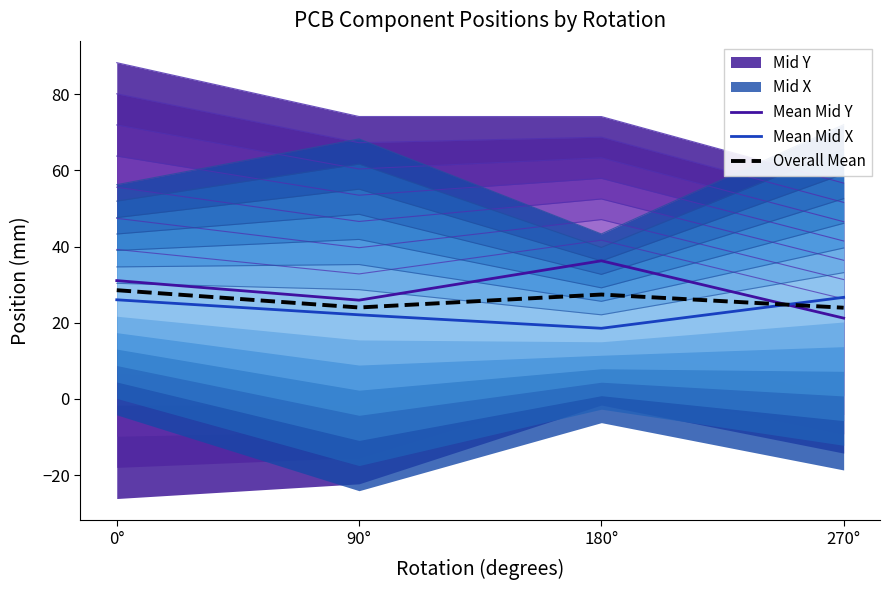

At which label does Mean Mid Y reach its peak?

180°